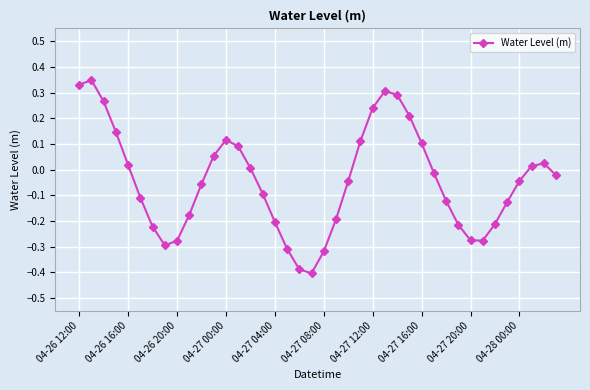

What is the sum of all values?

-1.7